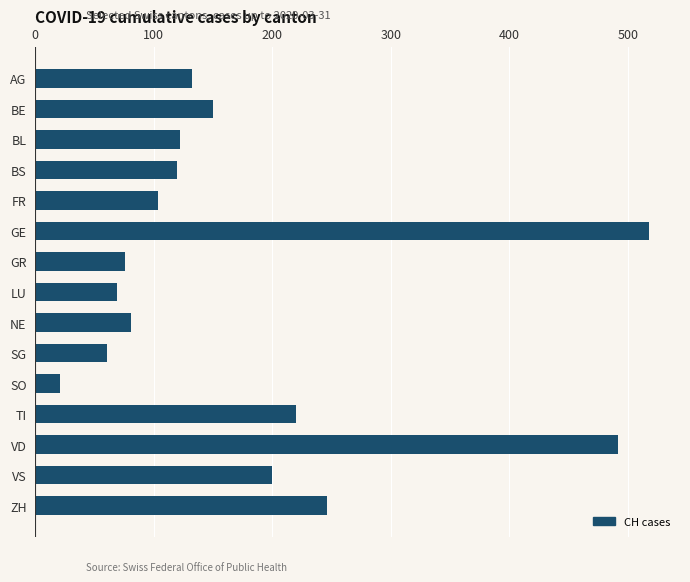

Which category has the highest value across all series?

GE